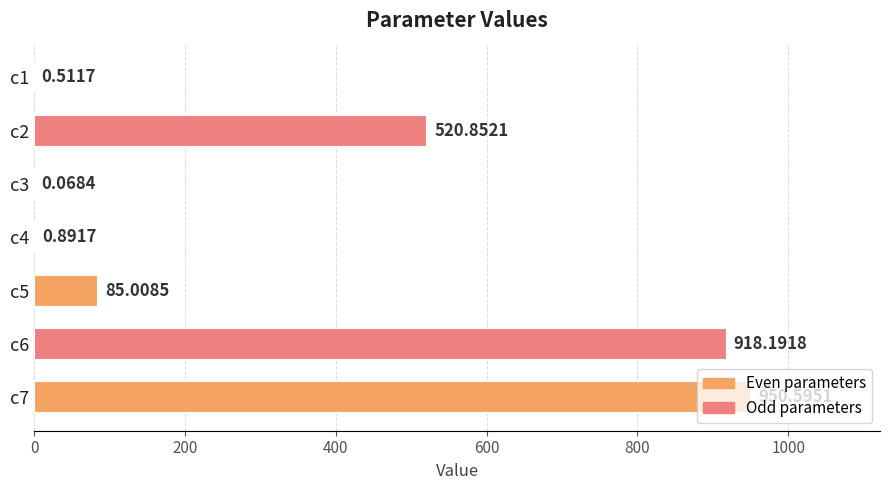

Between c6 and c4, which is larger?

c6